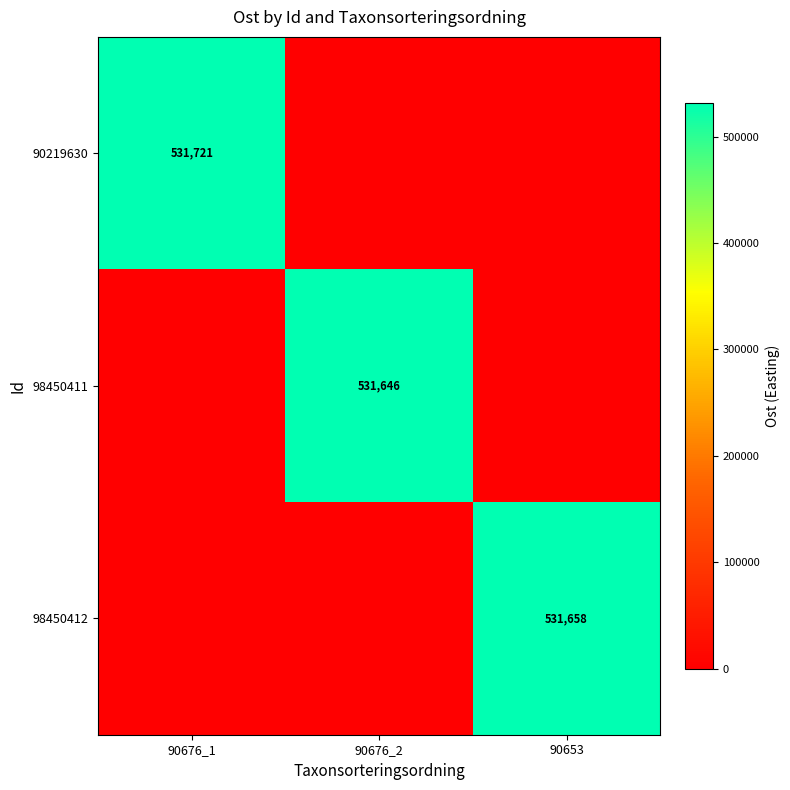

Is it true that 98450412 equals 129710 at 90653?

False